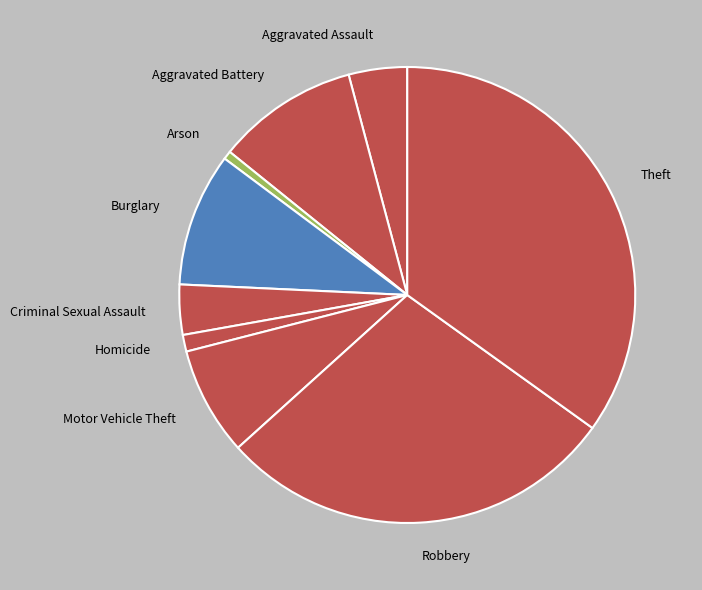

Between Robbery and Criminal Sexual Assault, which is larger?

Robbery